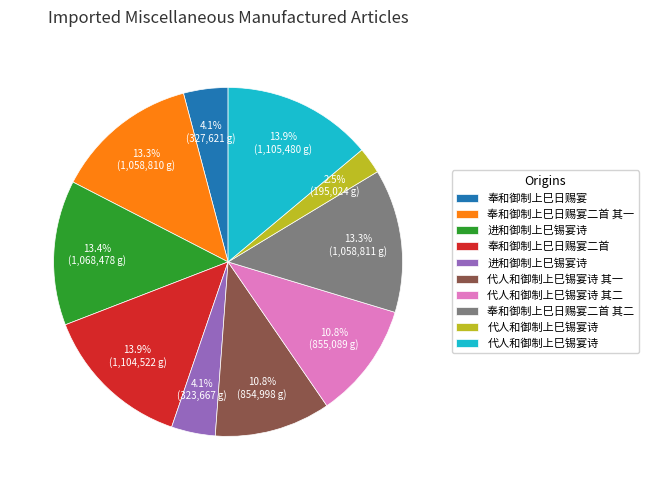

Is there any slice that represents more than half of the pie?

No